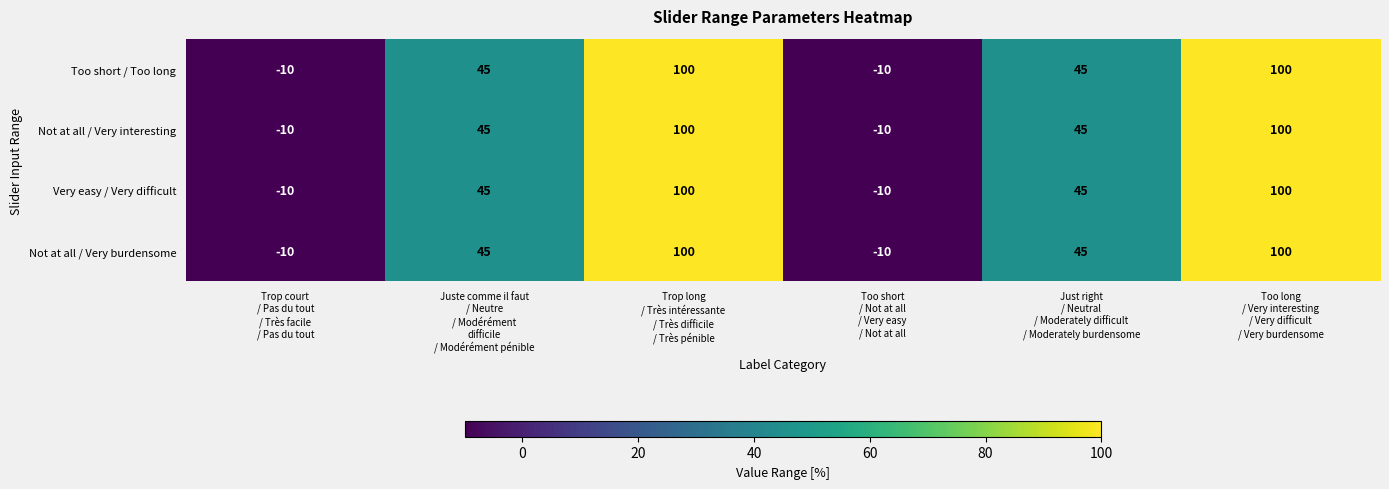

What is the difference between the second highest and second lowest values in the Not at all / Very burdensome series?

110